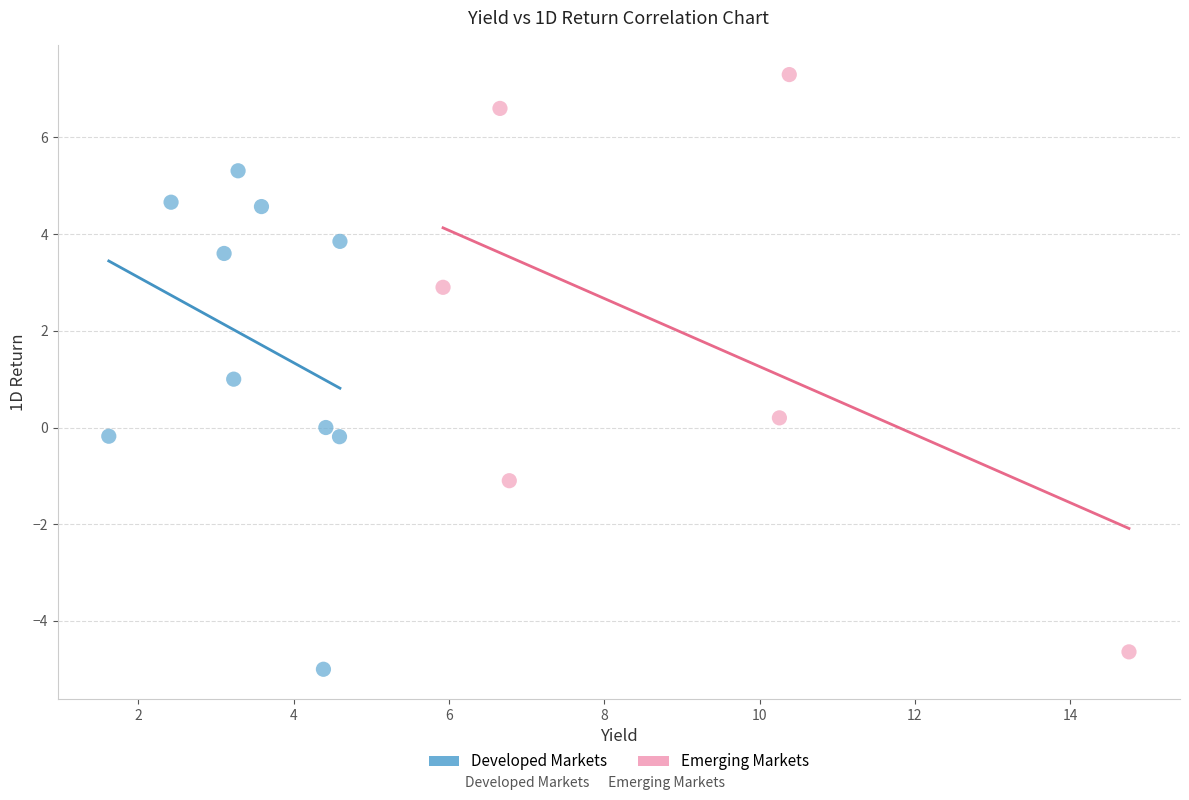

What are all the series names shown in the legend?

Developed Markets, Emerging Markets